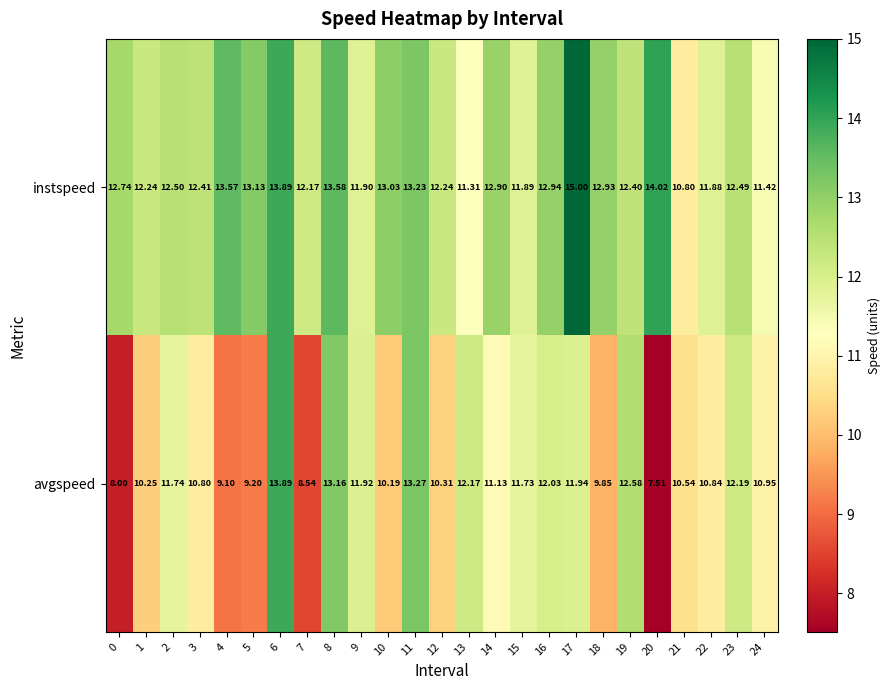

Is the value of avgspeed at 3 greater than the value of instspeed at 6?

No